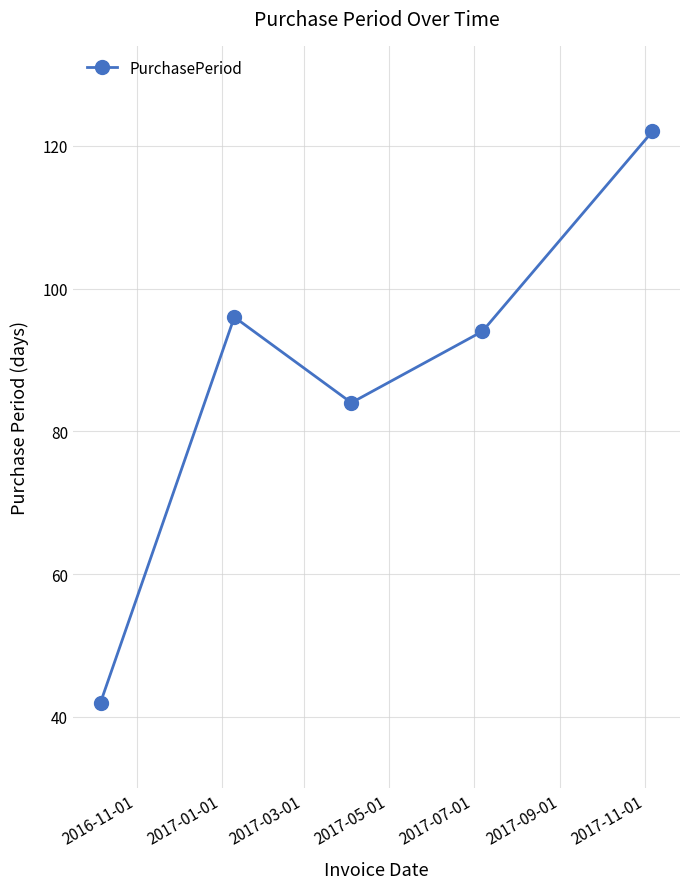

How many points are higher than both their immediate neighbors (excluding endpoints)?

1